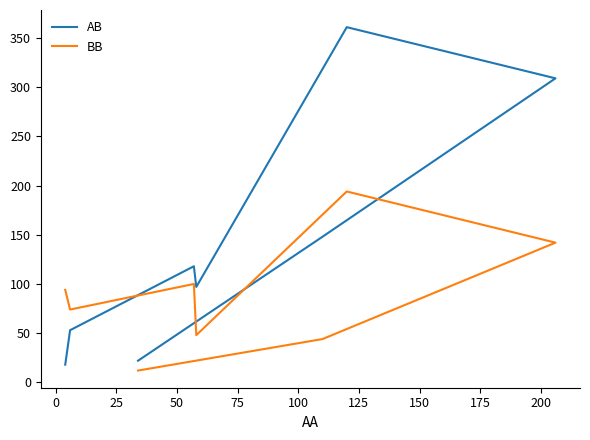

What is the sum of the AB values at 100 and 25?

427